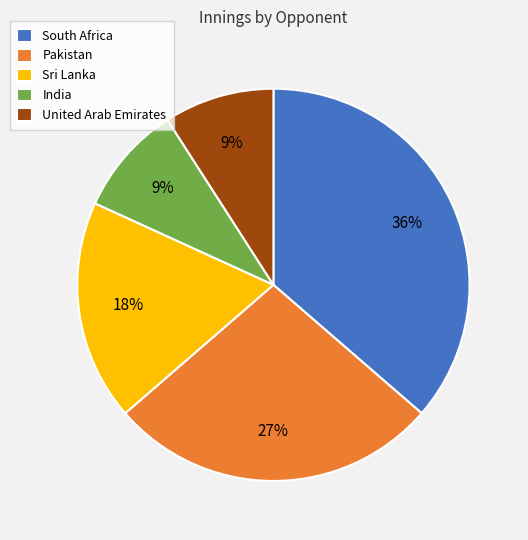

Approximately how many times larger is the value at India compared to United Arab Emirates?

1.0